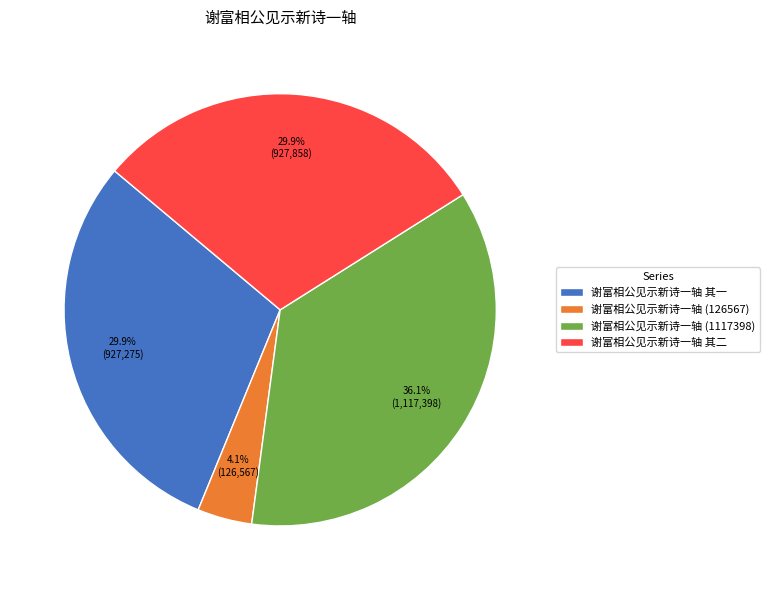

To the nearest percent, what percentage of the pie is 谢富相公见示新诗一轴 其一?

30%